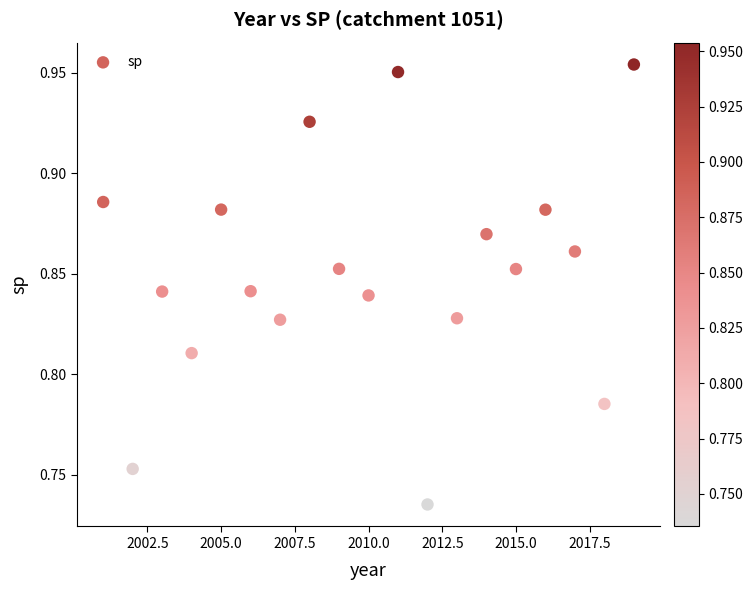

What is the range of X values (max minus min)?

18.0